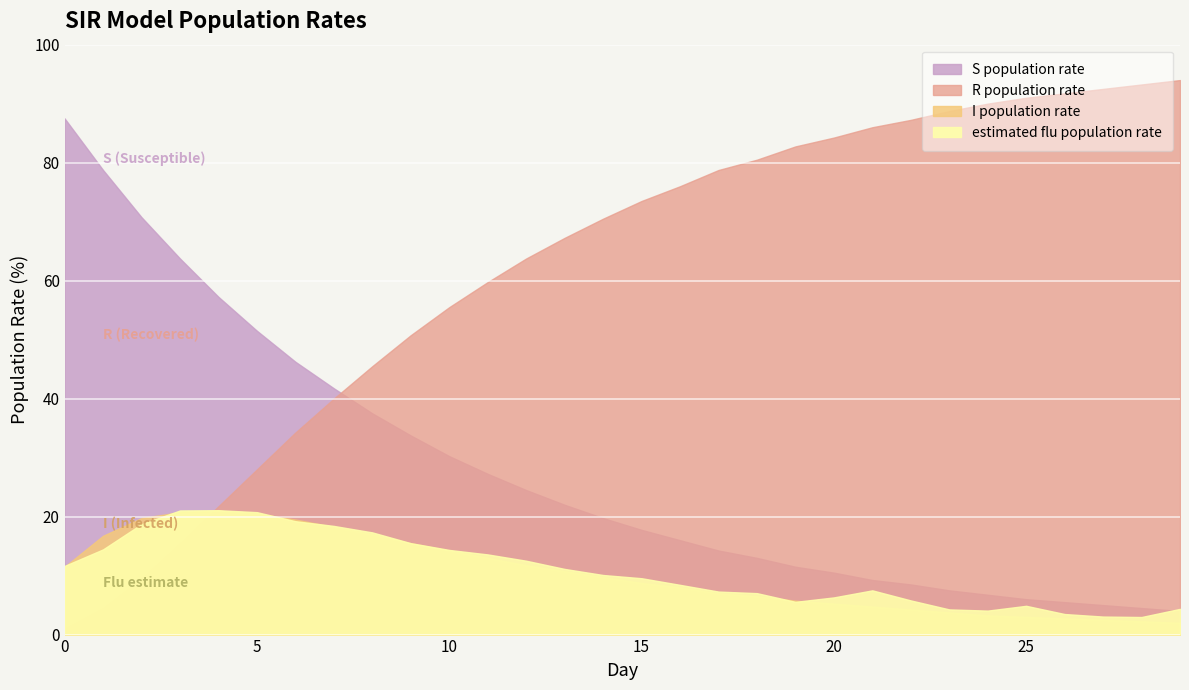

At which label is S population rate closest to 45?

6